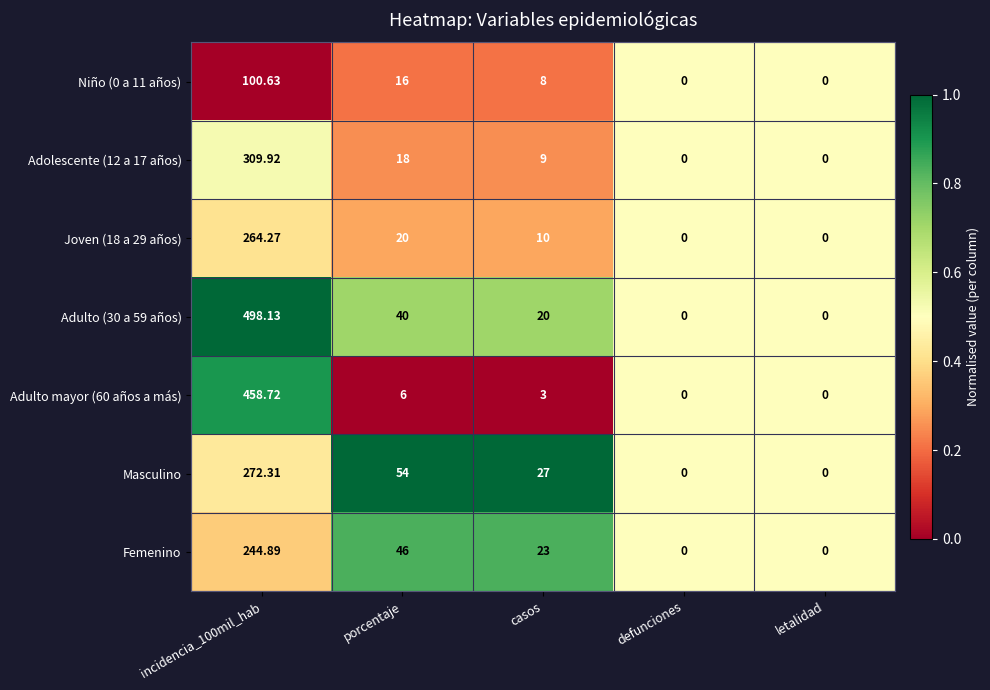

Is the value of Femenino at incidencia_100mil_hab greater than the value of Niño (0 a 11 años) at porcentaje?

Yes